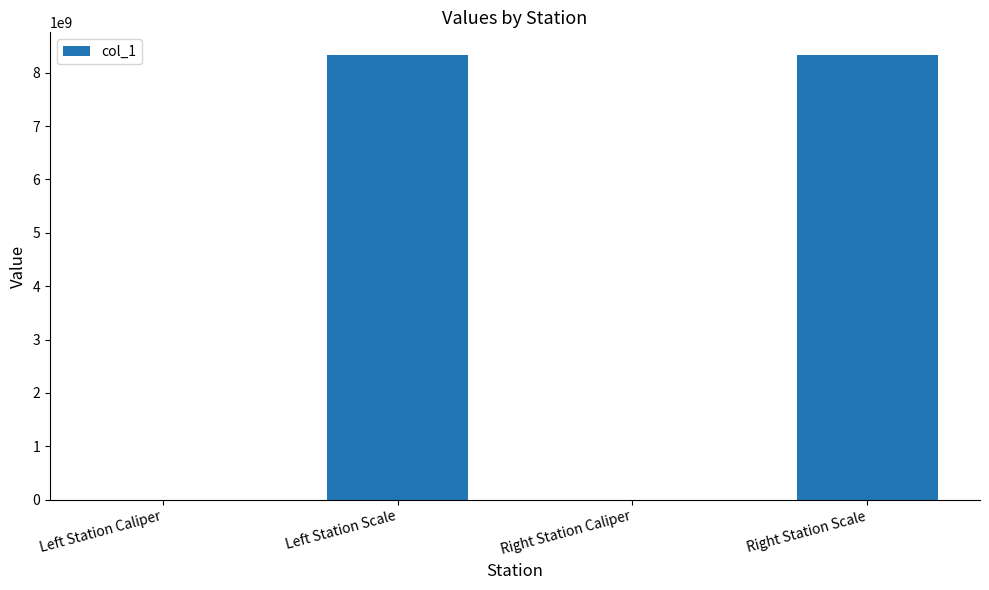

What is the maximum value shown in the chart?

8340107097